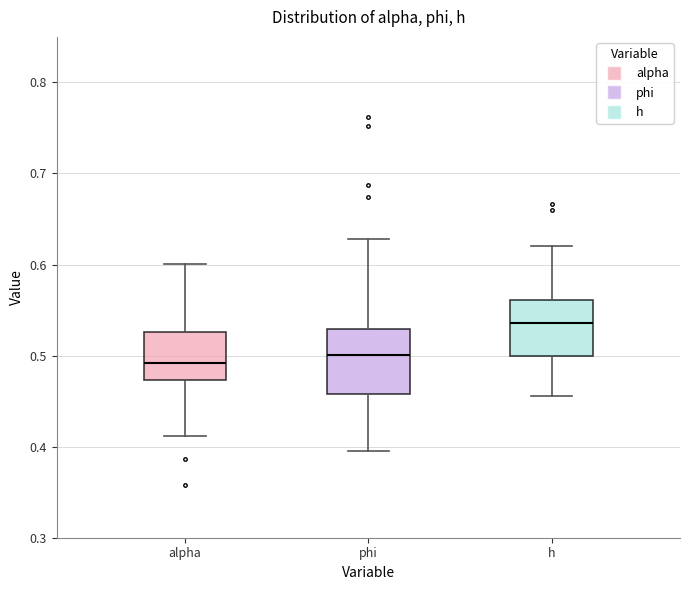

Reading left to right, transcribe this box plot: for each box, give where its median line is, the range the box spans, and where its two whiskers end, as read against the y-axis. The values are not printed on the chart, so give them approximately, as read against the axis.

alpha: median 0.49, box 0.47 to 0.53, whiskers 0.41 to 0.60
phi: median 0.50, box 0.46 to 0.53, whiskers 0.40 to 0.63
h: median 0.54, box 0.50 to 0.56, whiskers 0.46 to 0.62